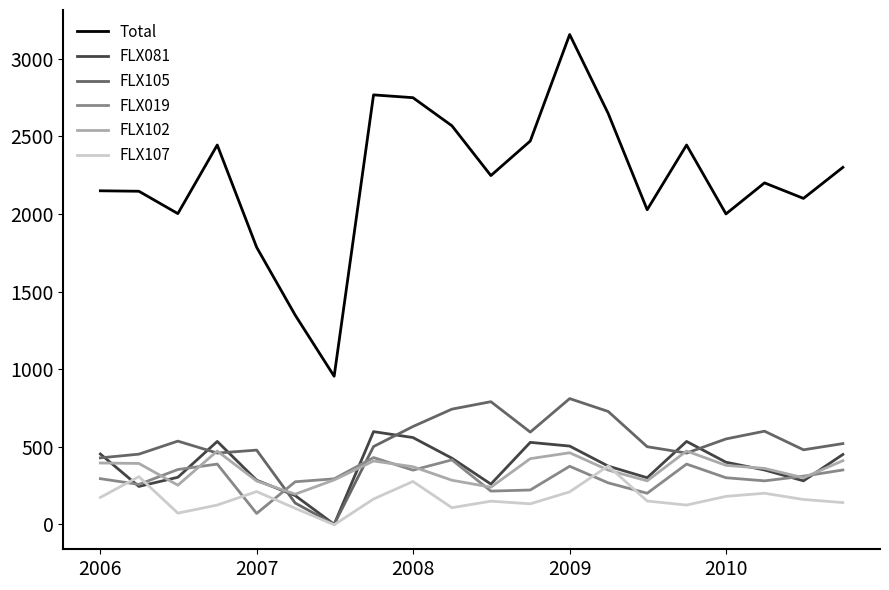

What is the maximum value for Total?

3156